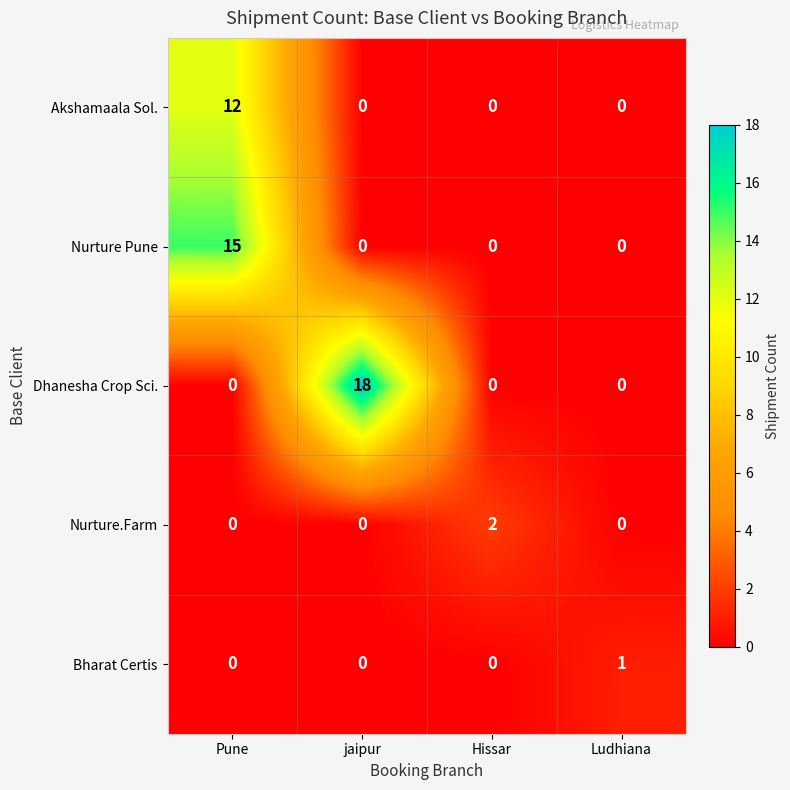

Which series has the widest spread of values?

Dhanesha Crop Sci.